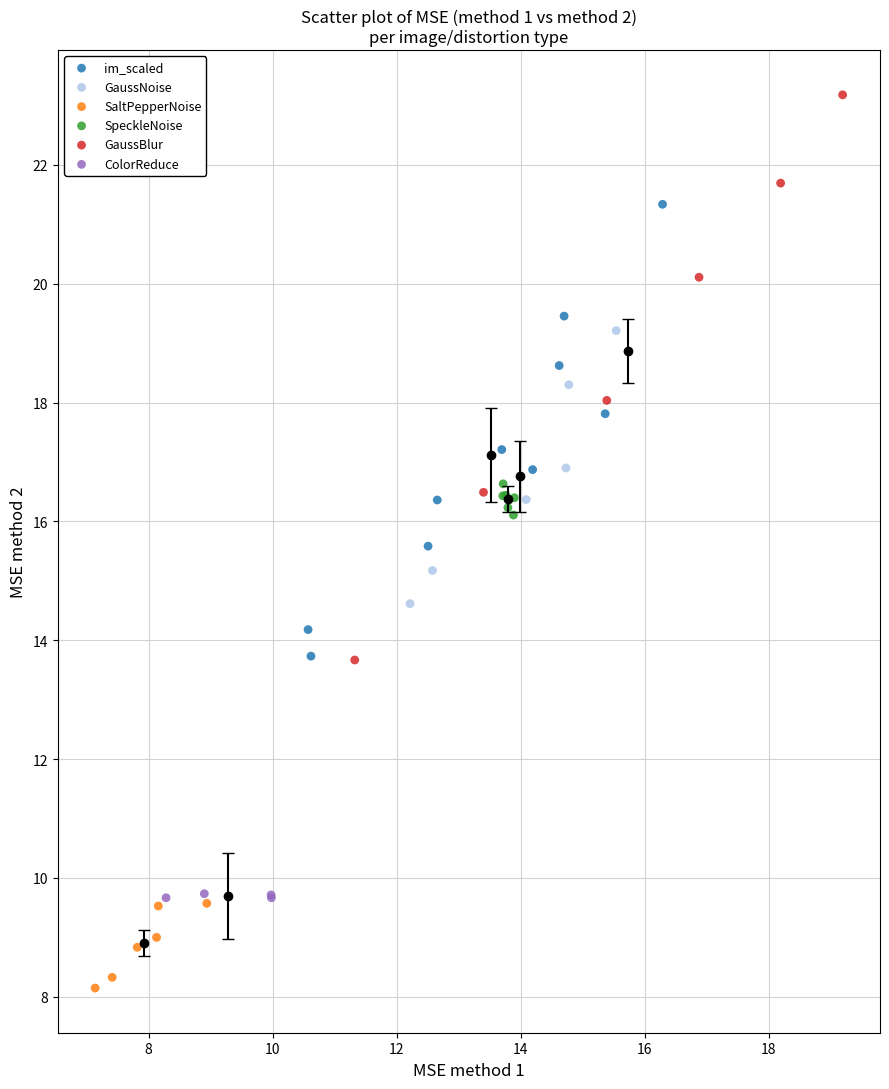

What are all the series names shown in the legend?

im_scaled, GaussNoise, SaltPepperNoise, SpeckleNoise, GaussBlur, ColorReduce